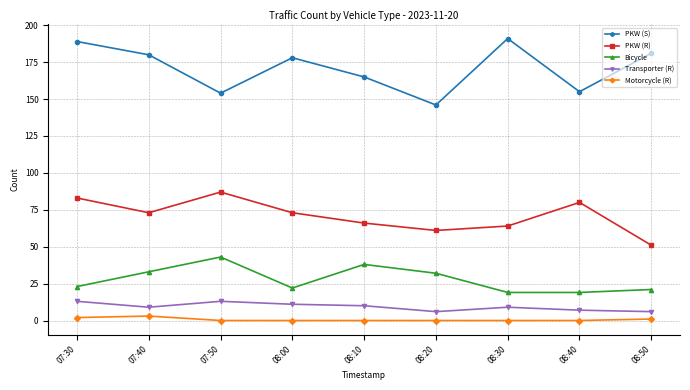

Does the chart have visible grid lines?

Yes